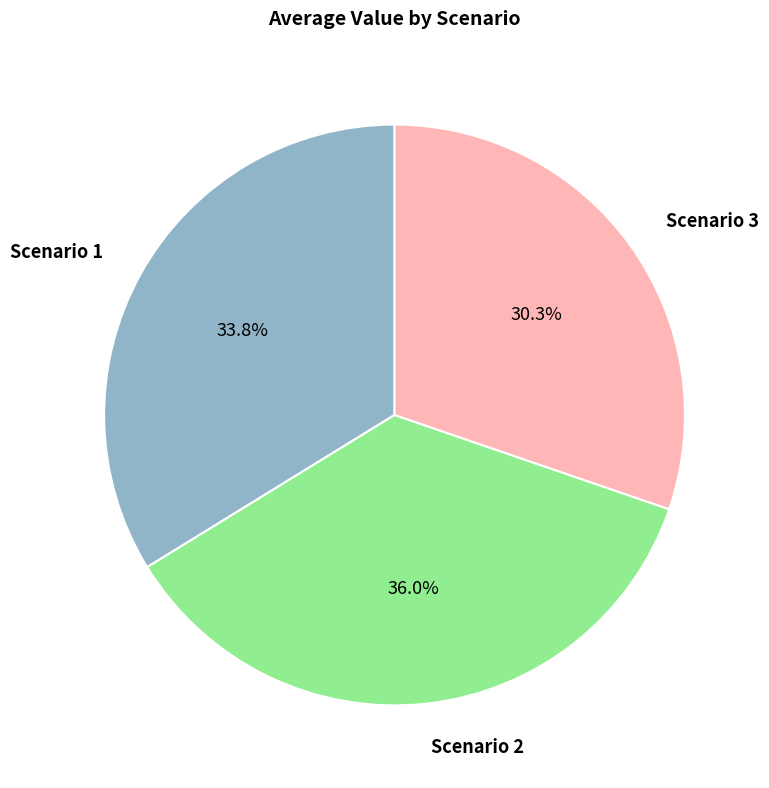

Is the sum of Scenario 3 and Scenario 1 greater than half?

Yes